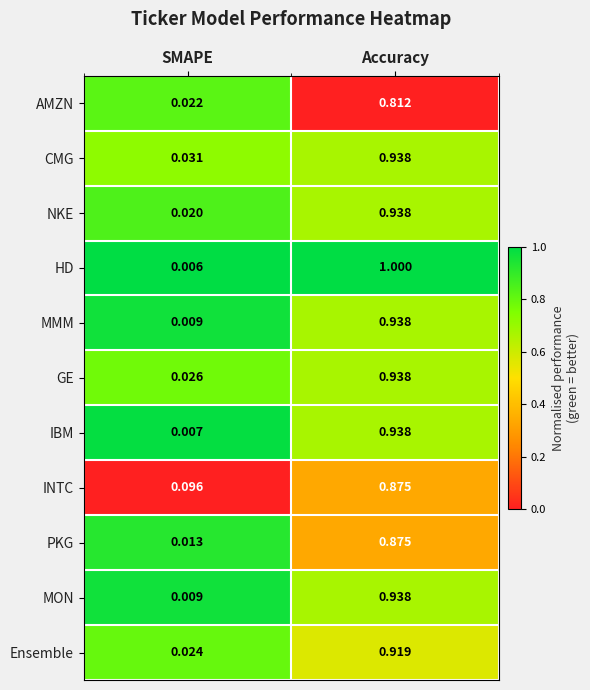

What is the total value across all series at SMAPE?

0.3